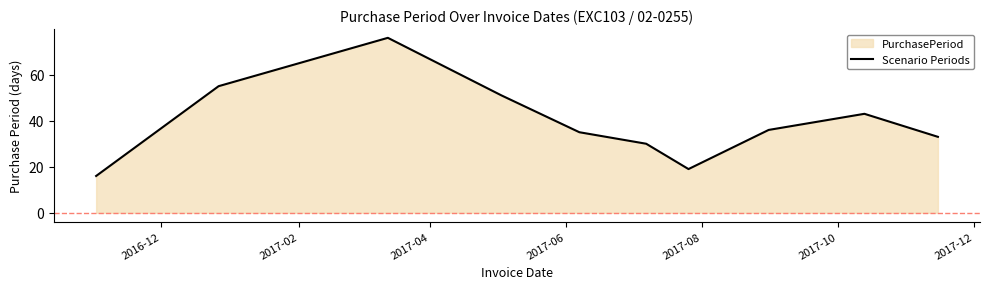

What is the minimum value shown in the chart?

16